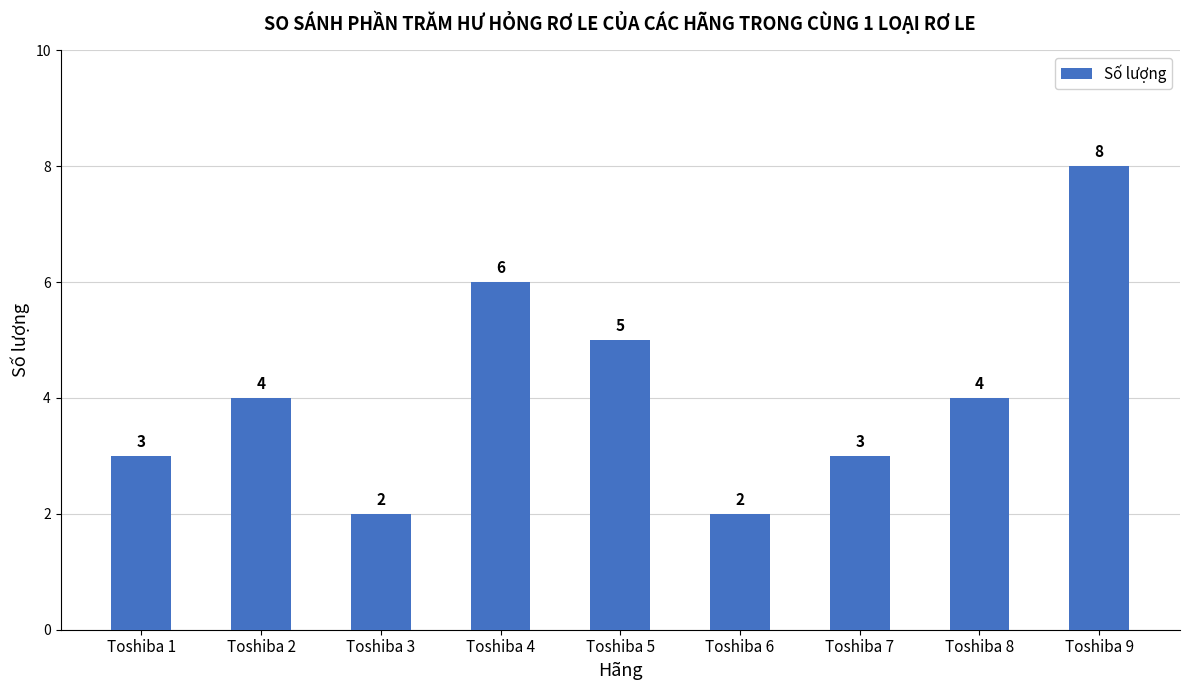

Reading right to left, transcribe all the data shown in this chart.

8	4	3	2	5	6	2	4	3